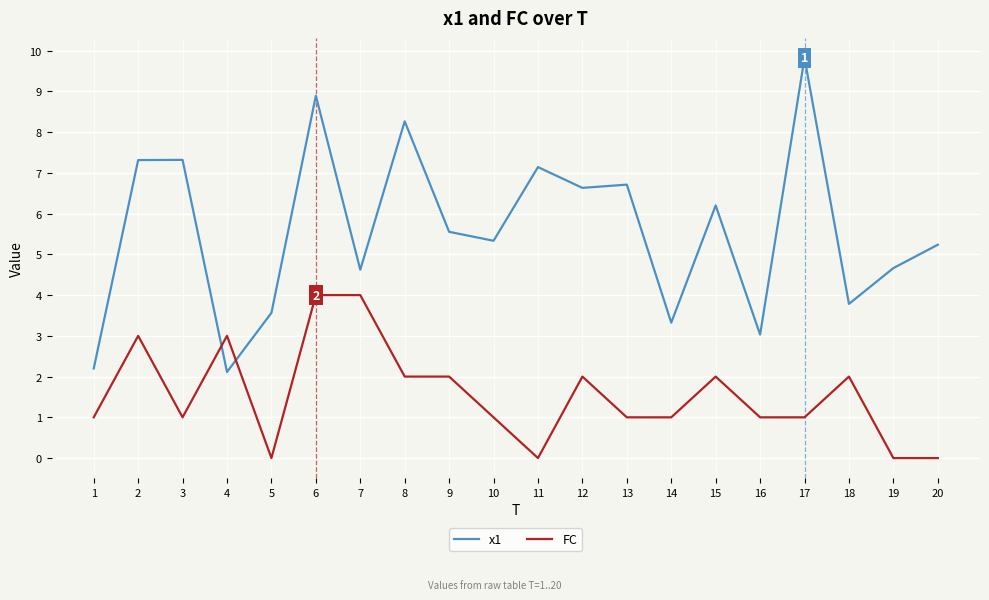

Where do FC and x1 first cross each other?

3 and 4